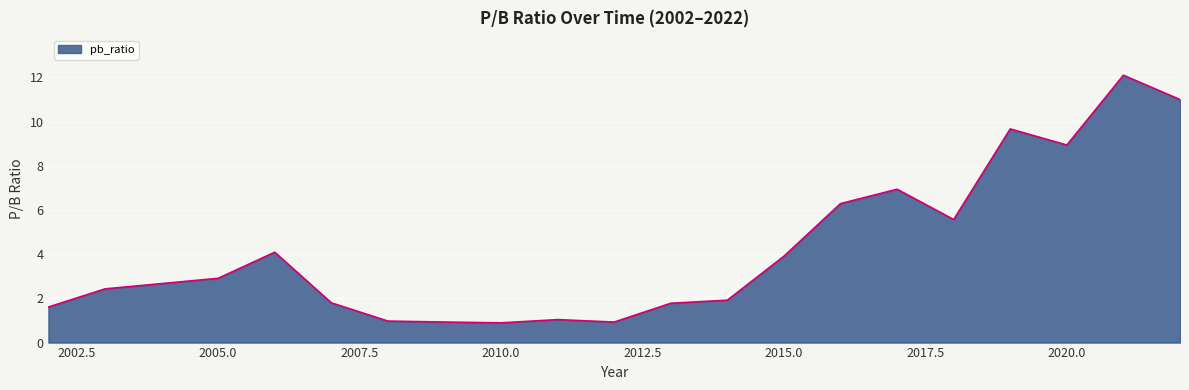

What is the maximum value shown in the chart?

12.1